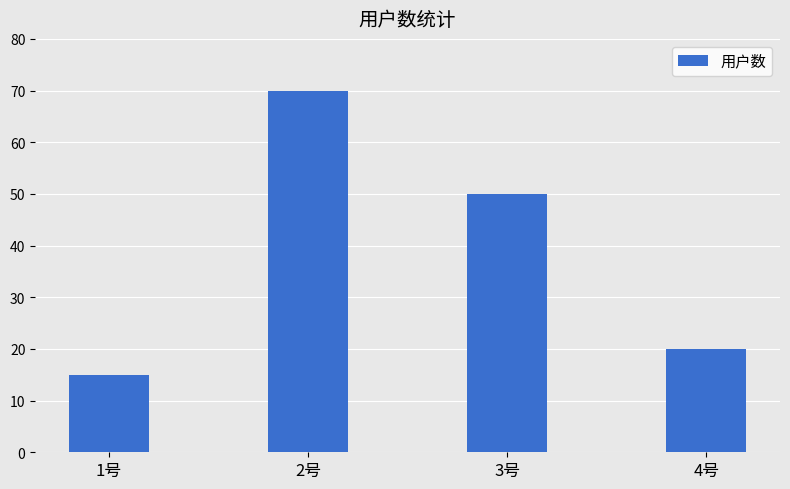

What is the difference between the maximum and second lowest values?

50